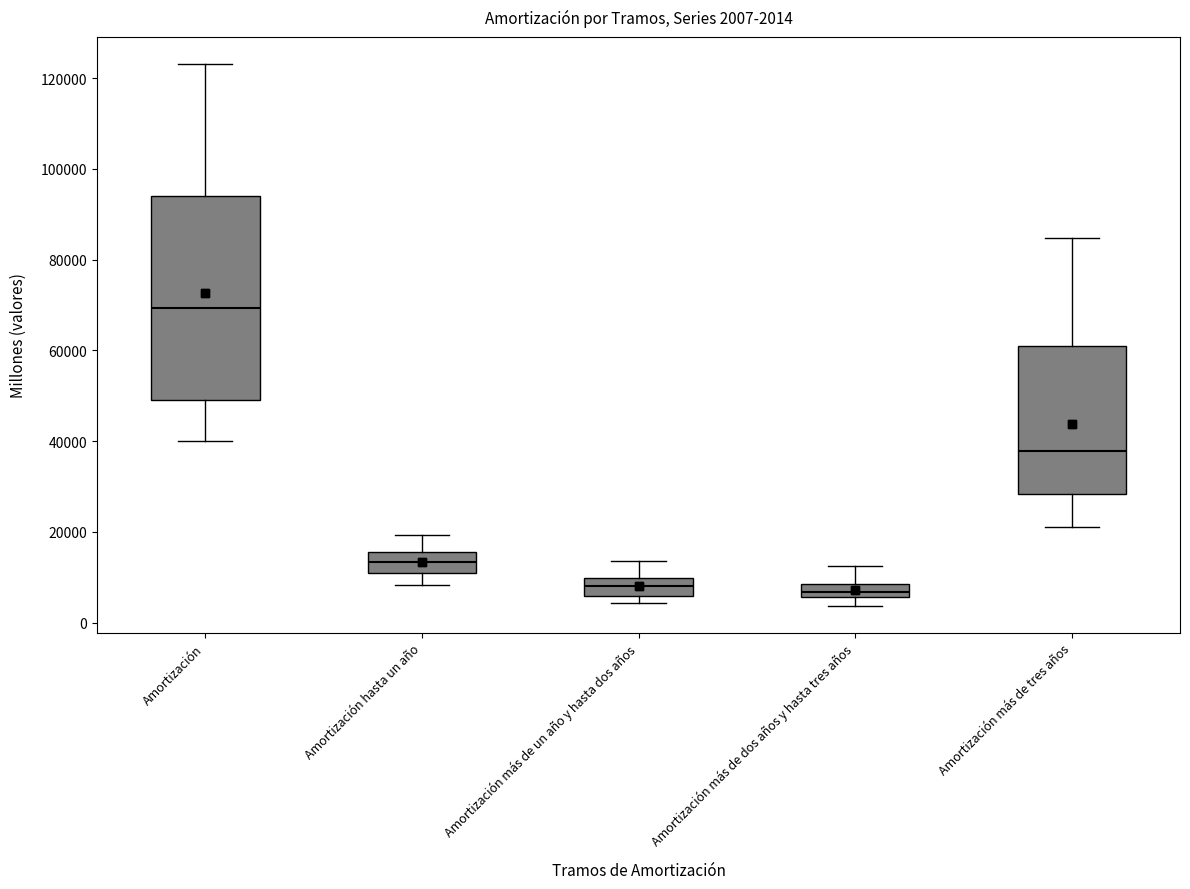

Comparing the boxes themselves (not the whiskers), which one is the tallest?

Amortización